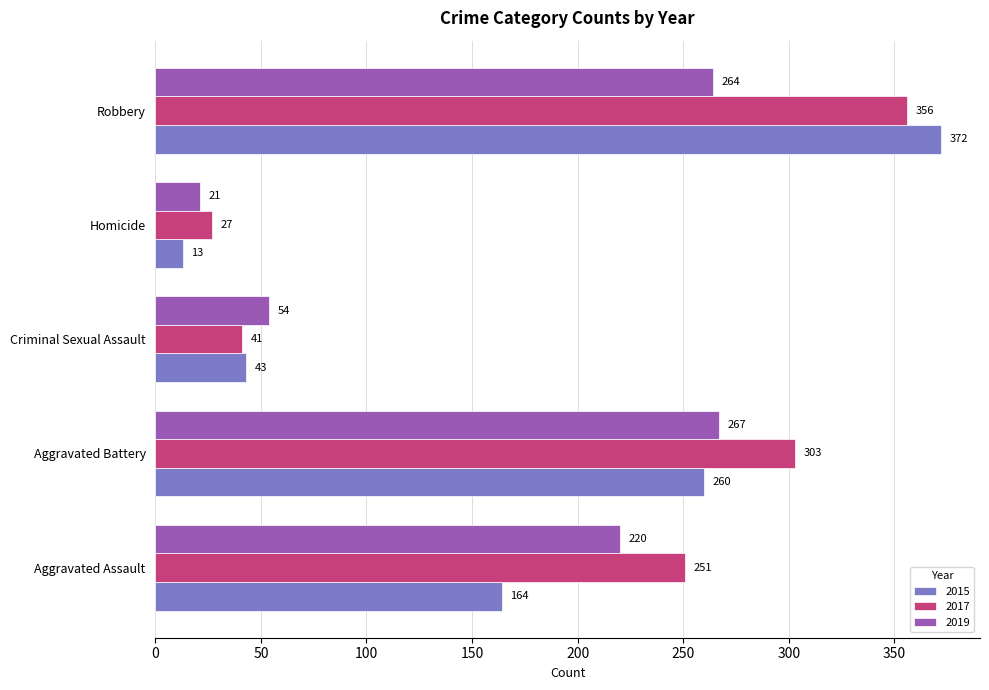

Read the 2019 value at Aggravated Assault, to the nearest 50.

200